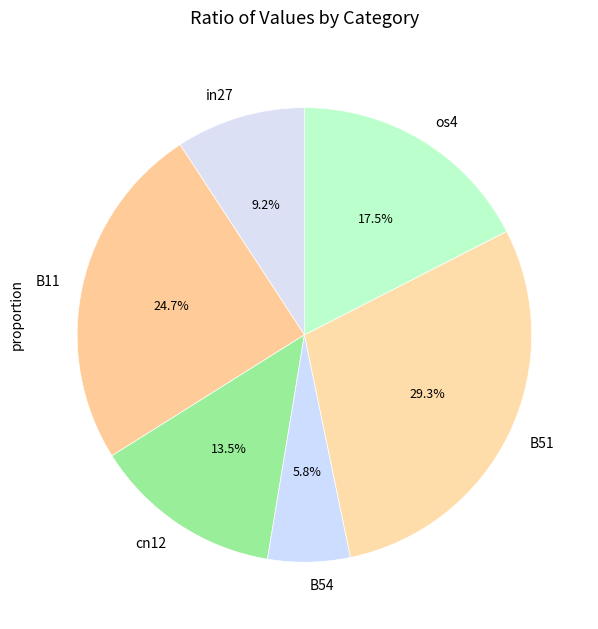

Is there any slice that represents more than half of the pie?

No